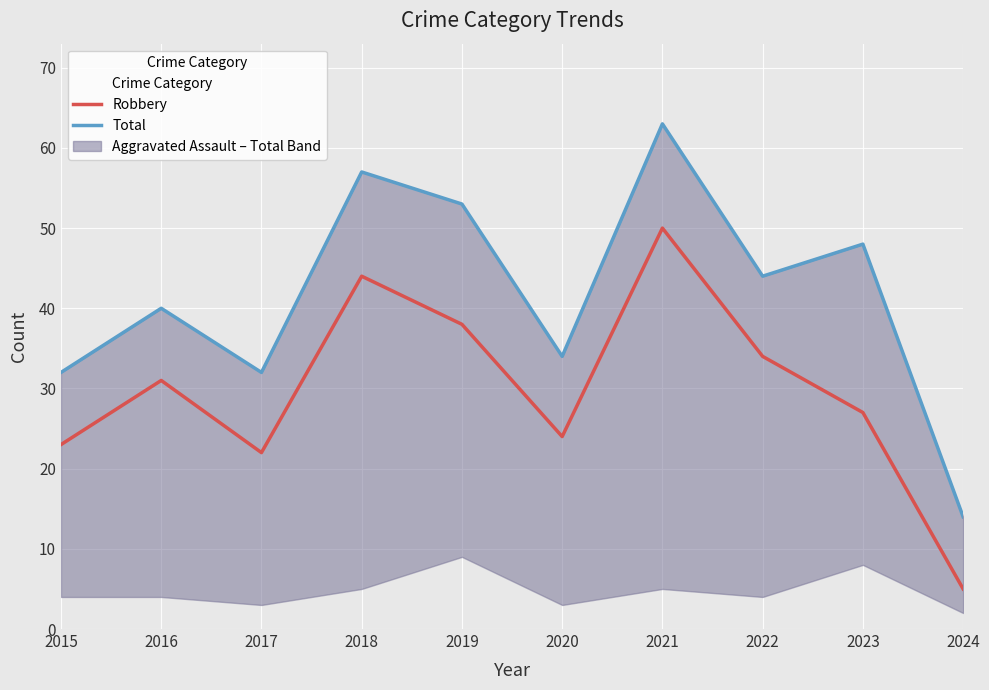

Reading left to right, list all the values displayed in this chart.

Robbery: 23	31	22	44	38	24	50	34	27	5
Total: 32	40	32	57	53	34	63	44	48	14